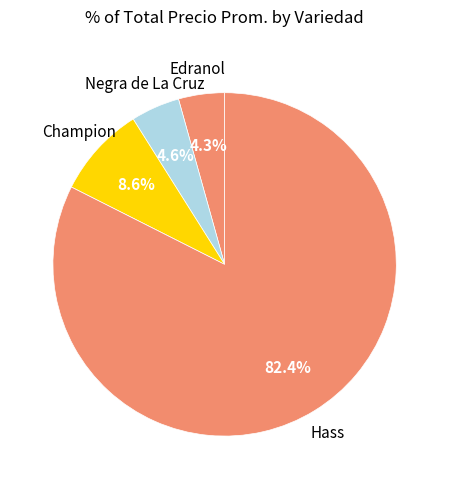

How many slices are in this pie chart?

4